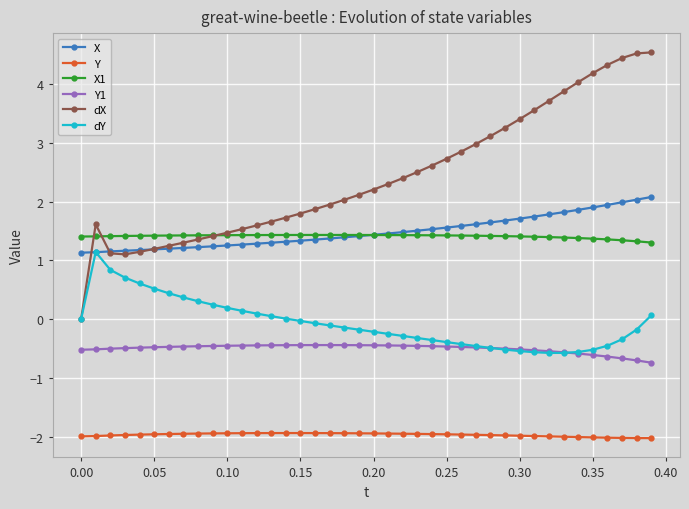

Which series has the largest range (max minus min)?

dX